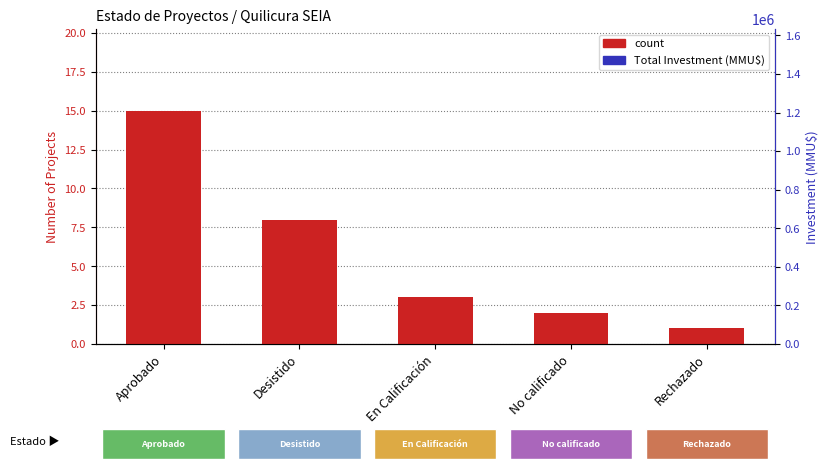

Is it true that the value at En Calificación is 3?

True